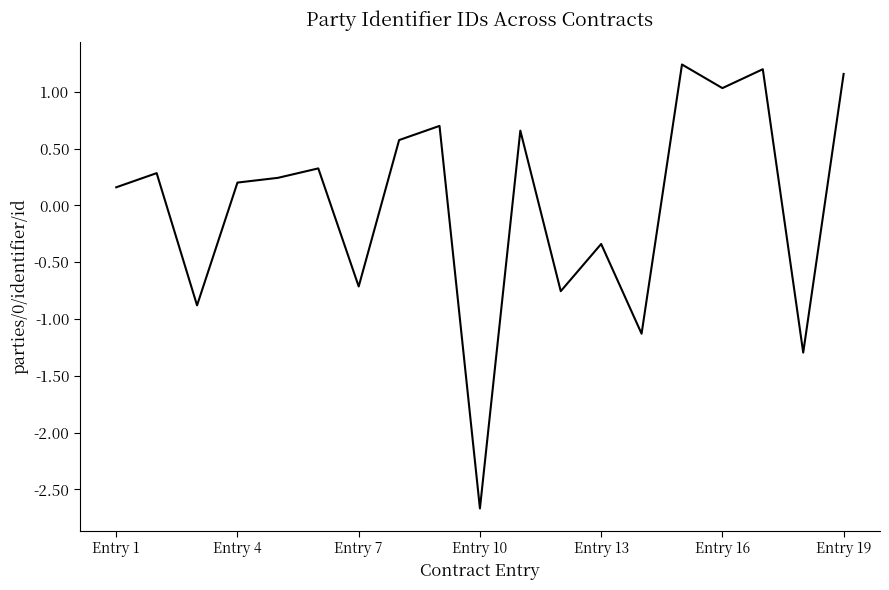

What is the minimum value shown in the chart?

-2.7